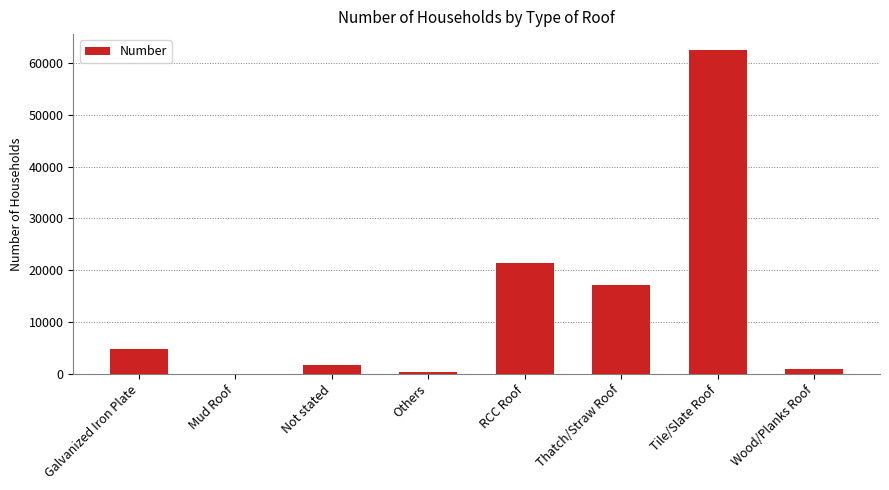

Reading right to left, what are all the values shown in this chart?

Wood/Planks Roof=907	Tile/Slate Roof=62433	Thatch/Straw Roof=17103	RCC Roof=21462	Others=300	Not stated=1647	Mud Roof=0	Galvanized Iron Plate=4748